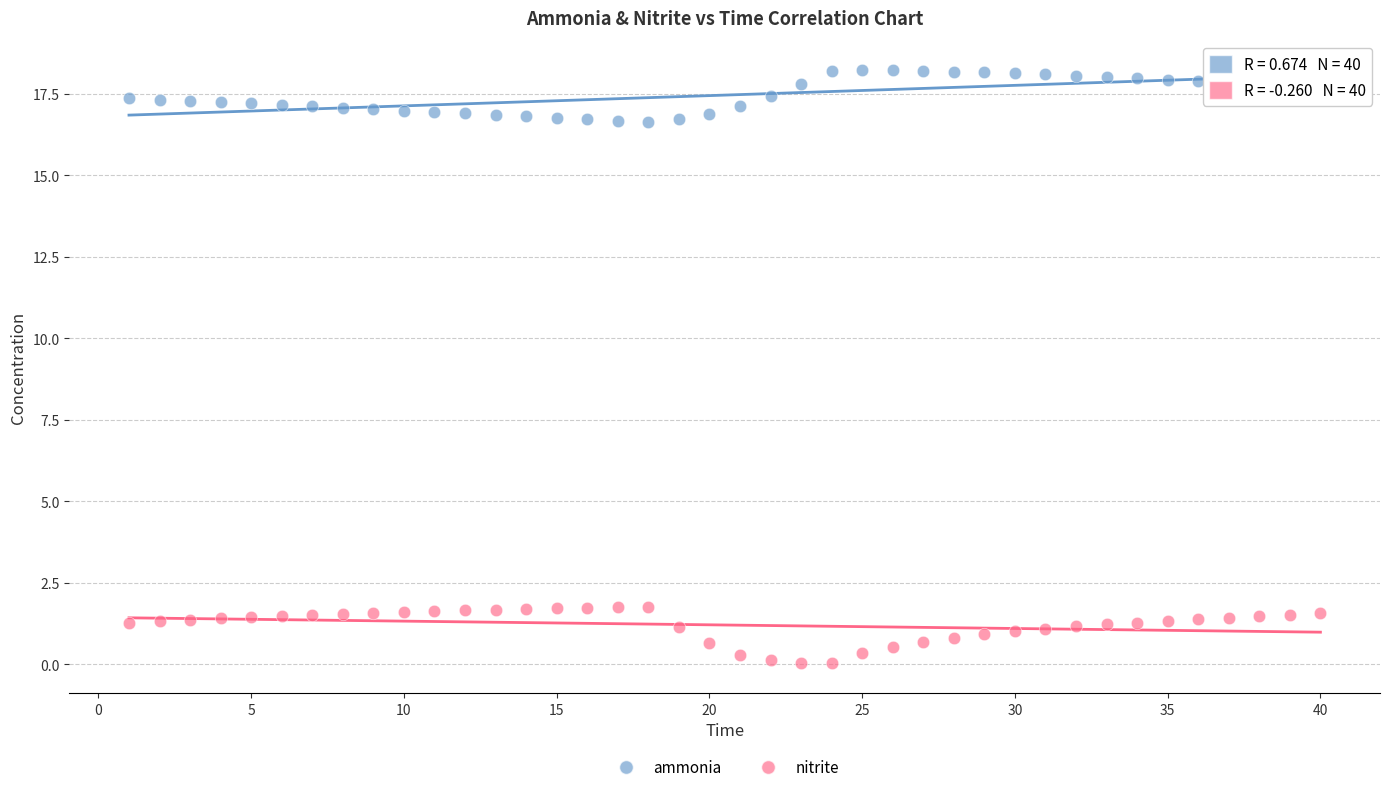

Which series reaches the minimum Y coordinate?

nitrite